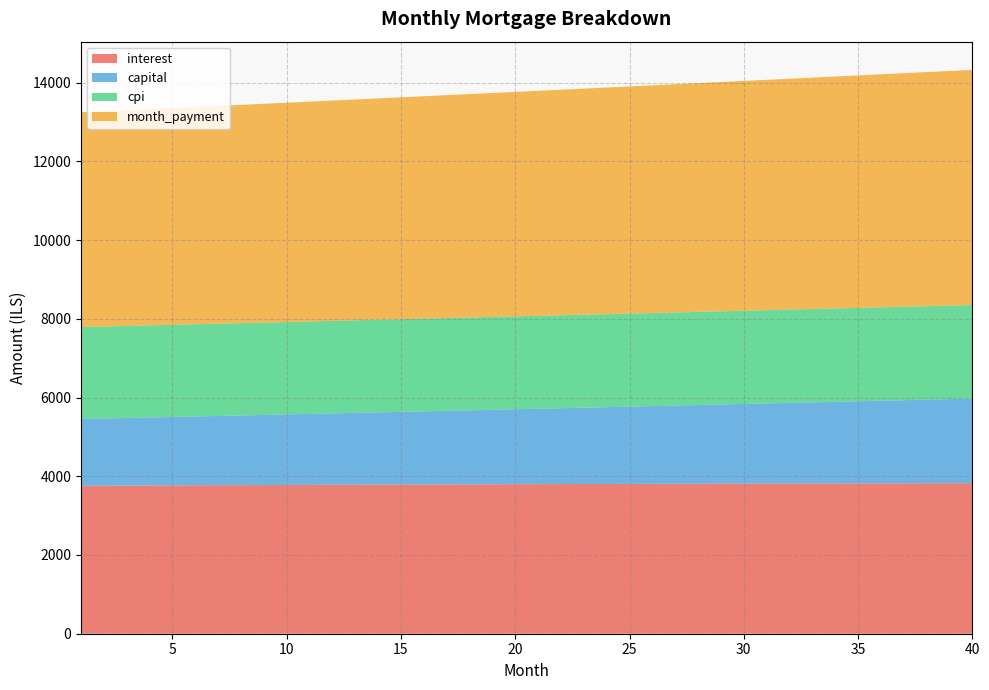

Reading left to right, what are all the values shown in this chart?

interest: 3758.8	3761.1	3763.5	3765.8	3768.1	3770.4	3772.6	3774.8	3776.9	3779.1	3781.1	3783.2	3785.2	3787.2	3789.1	3791.0	3792.8	3794.7	3796.4	3798.2	3799.9	3801.6	3803.2	3804.8	3806.3	3807.8	3809.3	3810.7	3812.1	3813.4	3814.7	3815.9	3817.1	3818.3	3819.4	3820.5	3821.5	3822.5	3823.4	3824.3
capital: 1697.0	1707.3	1717.7	1728.2	1738.7	1749.3	1760.0	1770.7	1781.5	1792.3	1803.2	1814.2	1825.3	1836.4	1847.6	1858.9	1870.2	1881.6	1893.0	1904.6	1916.2	1927.8	1939.6	1951.4	1963.3	1975.2	1987.3	1999.4	2011.6	2023.8	2036.2	2048.6	2061.0	2073.6	2086.2	2098.9	2111.7	2124.6	2137.5	2150.6
cpi: 2334.8	2336.3	2337.7	2339.2	2340.6	2341.9	2343.3	2344.6	2345.9	2347.2	2348.5	2349.7	2351.0	2352.2	2353.3	2354.5	2355.6	2356.7	2357.8	2358.9	2359.9	2360.9	2361.9	2362.9	2363.8	2364.7	2365.6	2366.4	2367.3	2368.1	2368.8	2369.6	2370.3	2371.0	2371.7	2372.3	2372.9	2373.5	2374.0	2374.6
month_payment: 5455.7	5468.5	5481.2	5494.0	5506.8	5519.7	5532.6	5545.5	5558.4	5571.4	5584.4	5597.4	5610.5	5623.6	5636.7	5649.8	5663.0	5676.2	5689.5	5702.8	5716.1	5729.4	5742.8	5756.2	5769.6	5783.1	5796.6	5810.1	5823.6	5837.2	5850.9	5864.5	5878.2	5891.9	5905.6	5919.4	5933.2	5947.1	5961.0	5974.9